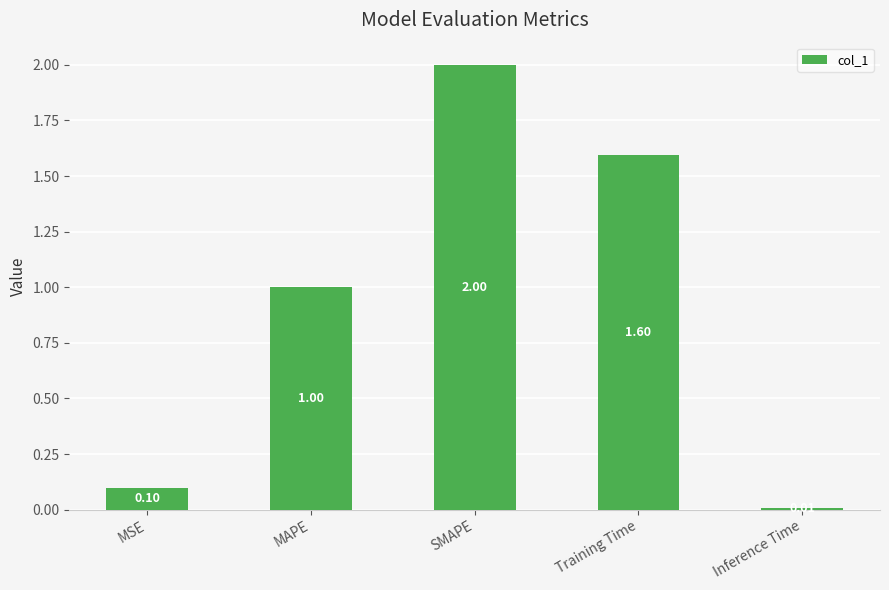

How many bars are there in total?

5